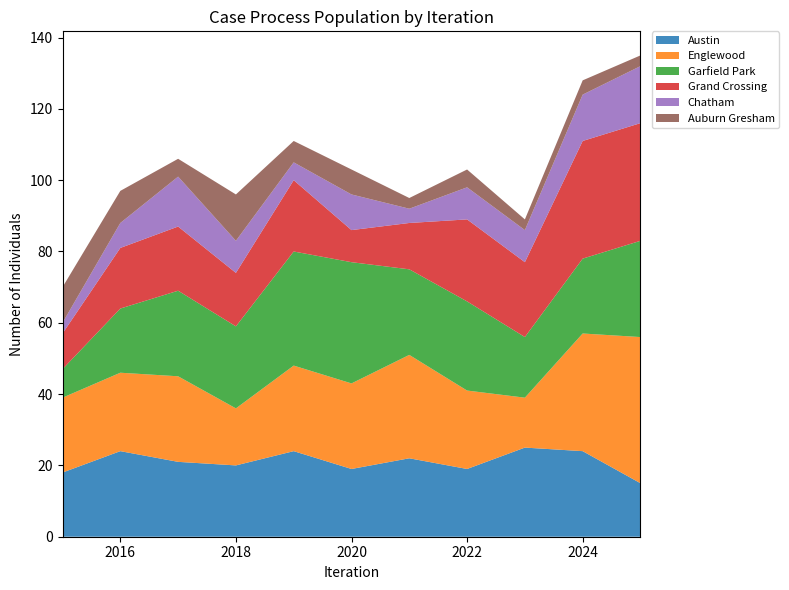

Reading left to right, list all the values displayed in this chart.

Austin: 18	24	21	20	24	19	22	19	25	24	15
Englewood: 21	22	24	16	24	24	29	22	14	33	41
Garfield Park: 8	18	24	23	32	34	24	25	17	21	27
Grand Crossing: 10	17	18	15	20	9	13	23	21	33	33
Chatham: 3	7	14	9	5	10	4	9	9	13	16
Auburn Gresham: 10	9	5	13	6	7	3	5	3	4	3